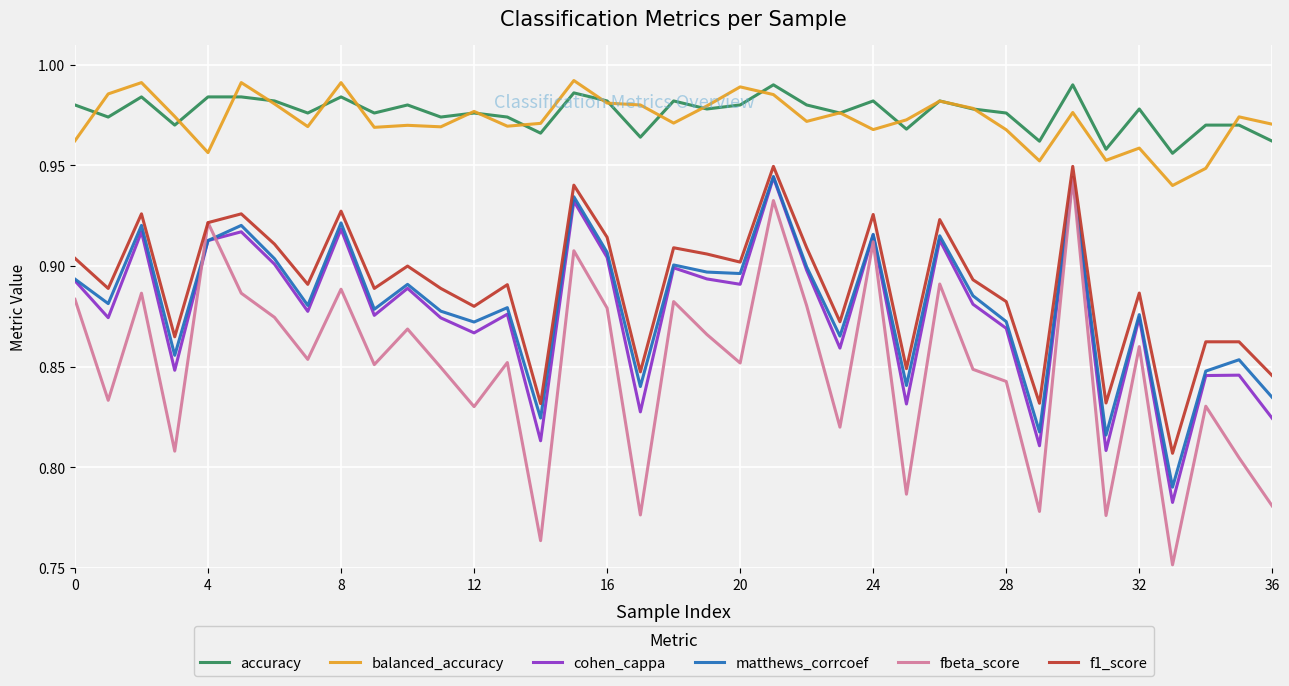

True or false: matthews_corrcoef and accuracy cross at least once.

False